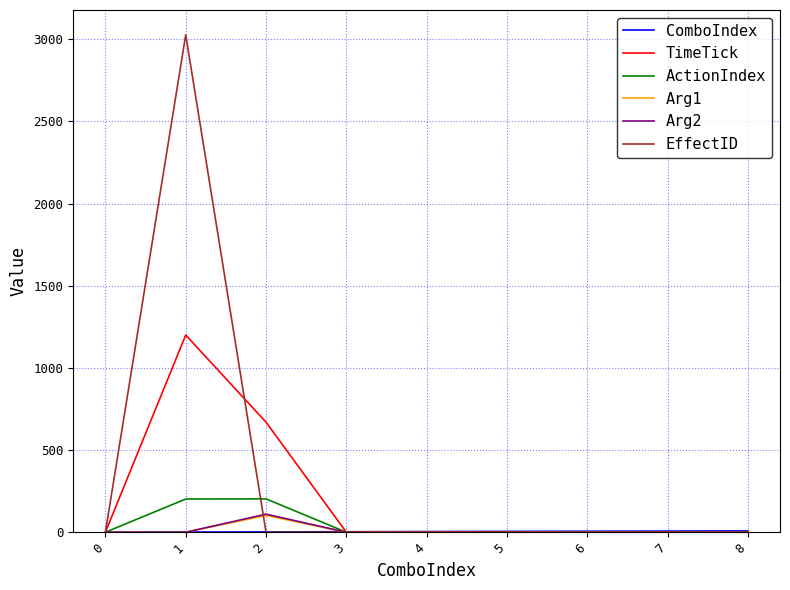

Does the chart display data point markers on the line(s)?

No